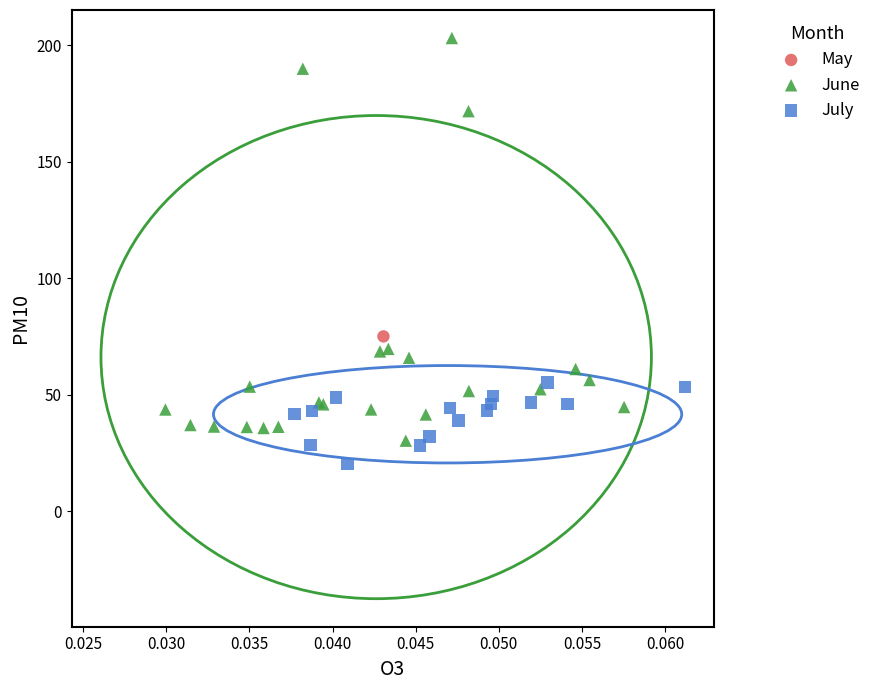

What are all the series names shown in the legend?

May, June, July